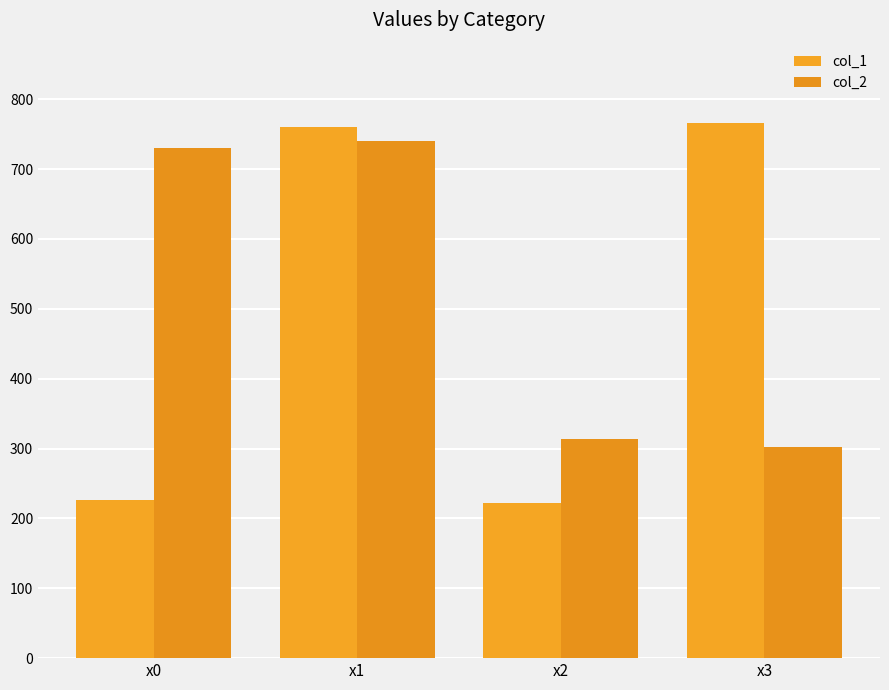

What is the difference between the maximum and minimum values in the col_1 series?

544.4